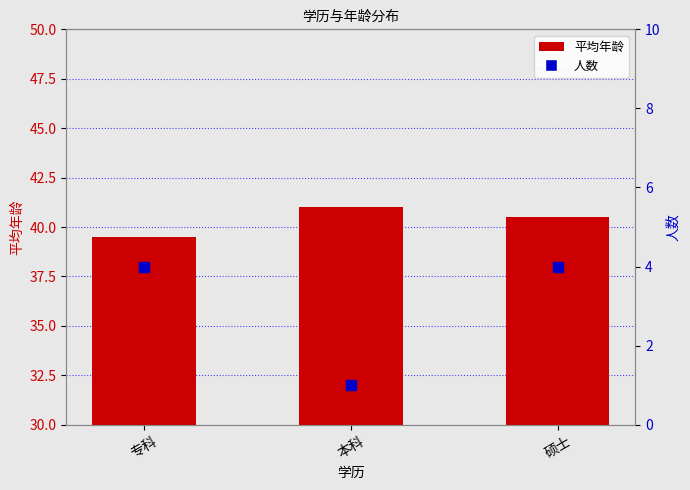

Which series reaches the maximum Y coordinate?

平均年龄